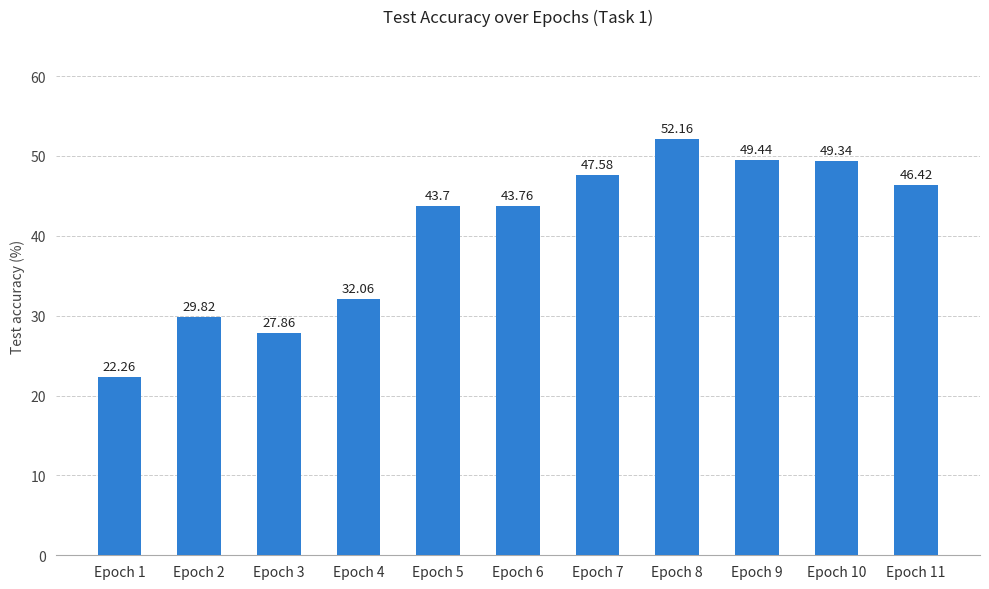

Reading right to left, extract all data points from this chart.

46.4	49.3	49.4	52.2	47.6	43.8	43.7	32.1	27.9	29.8	22.3